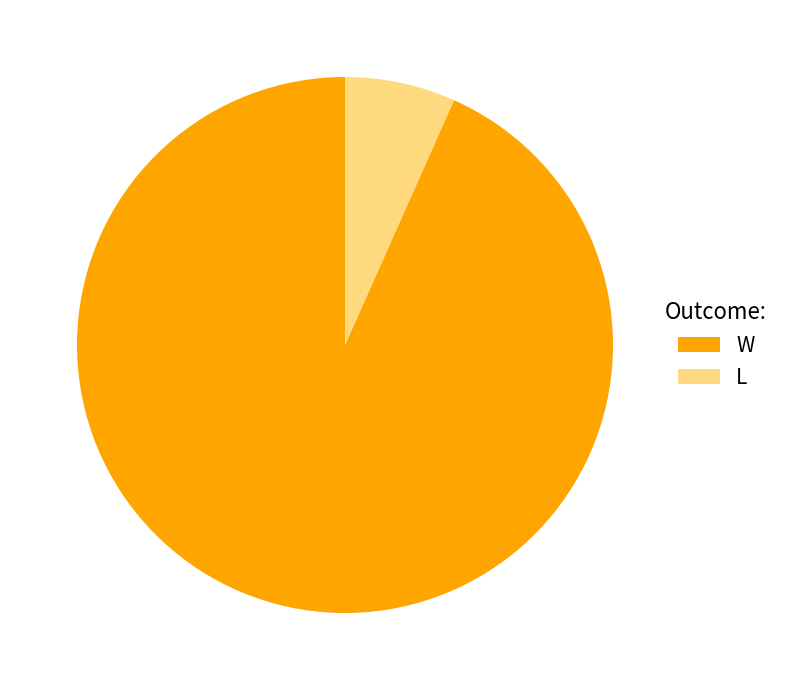

Is the sum of W and L greater than half?

Yes